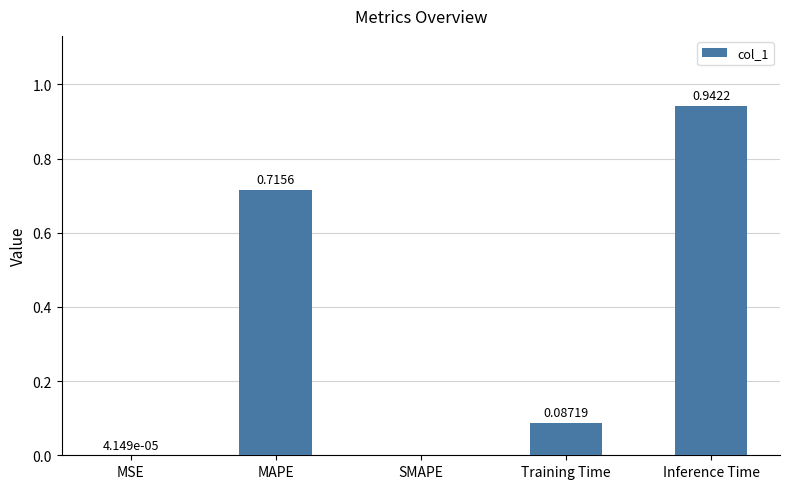

What is the sum of all values?

1.7